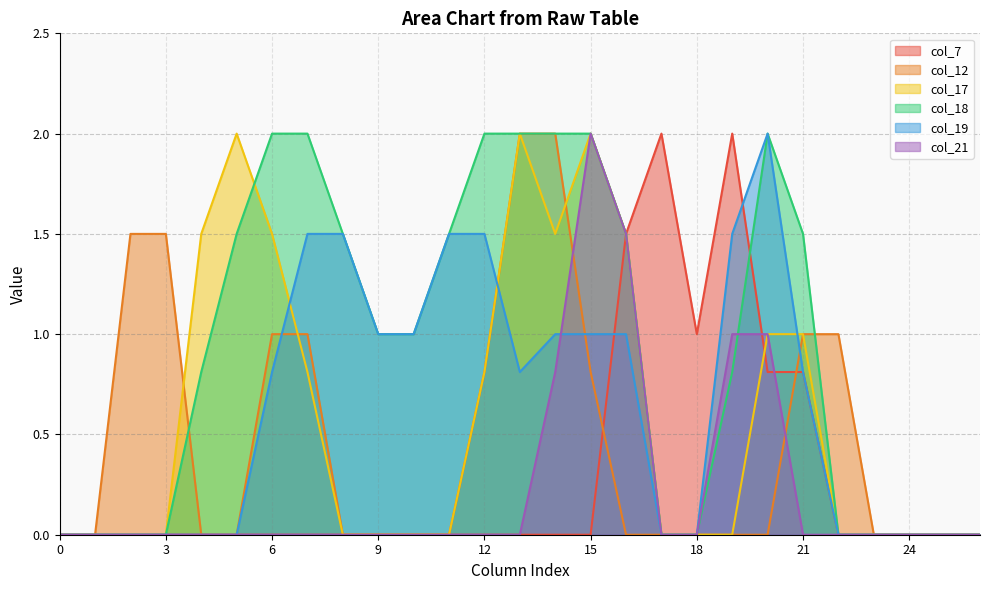

Which series has the largest total across all categories?

col_18